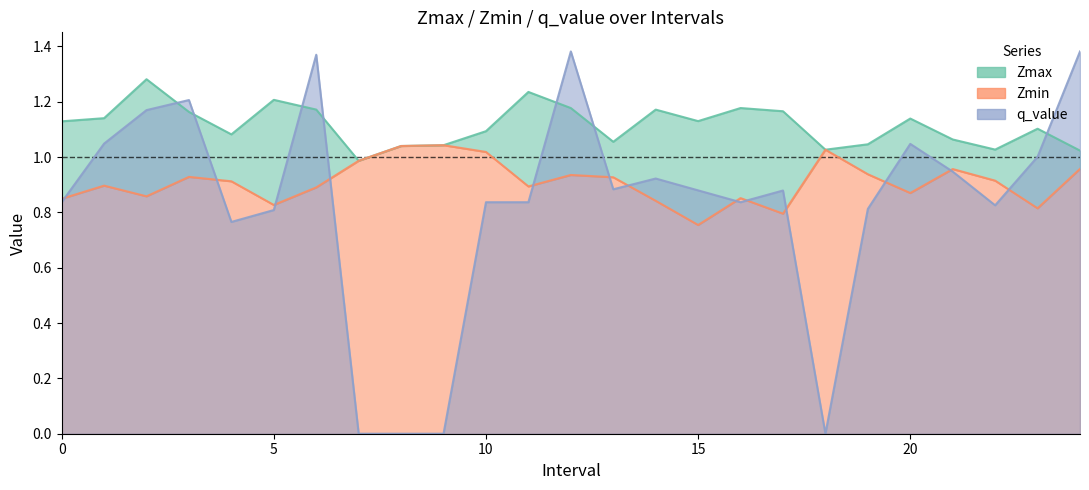

Between 9 and 10, which series saw the biggest shift?

q_value